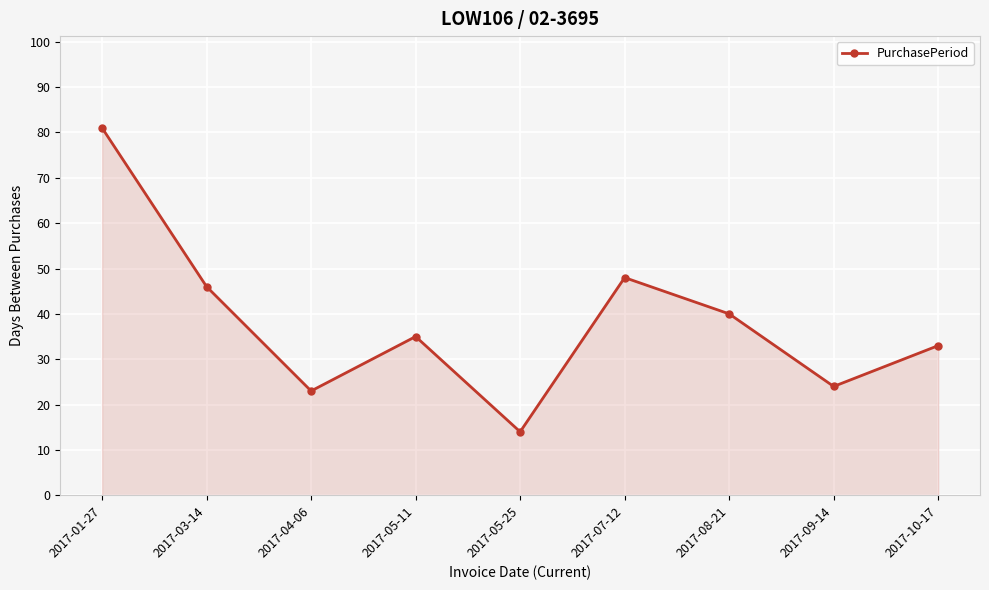

Rank the categories by value from lowest to highest.

2017-05-25, 2017-04-06, 2017-09-14, 2017-10-17, 2017-05-11, 2017-08-21, 2017-03-14, 2017-07-12, 2017-01-27